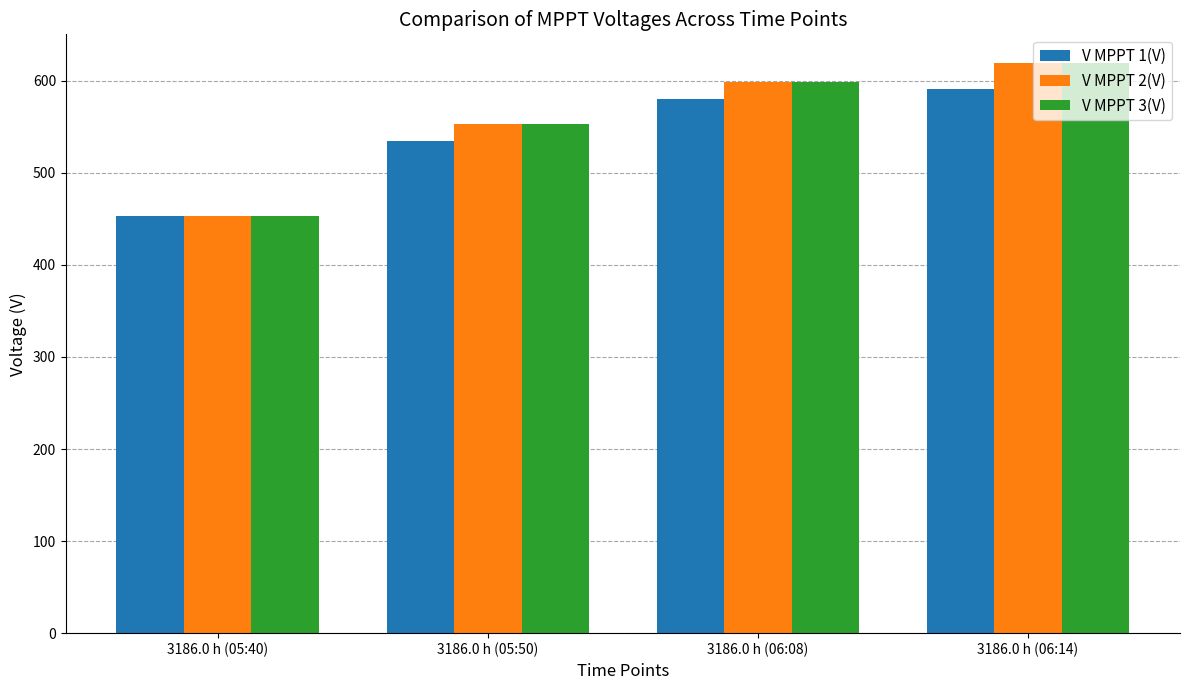

What value does the V MPPT 3(V) series have at 3186.0 h (05:50)?

552.7